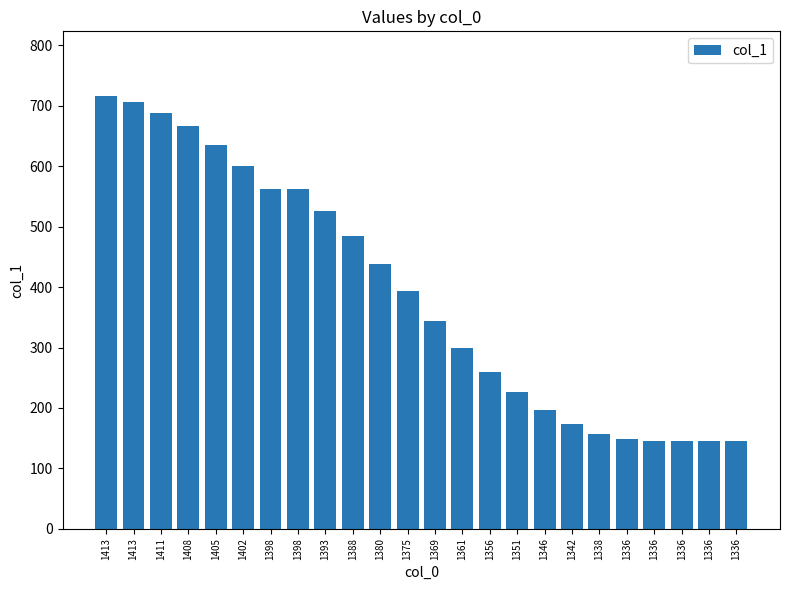

How many categories are shown in the chart?

24